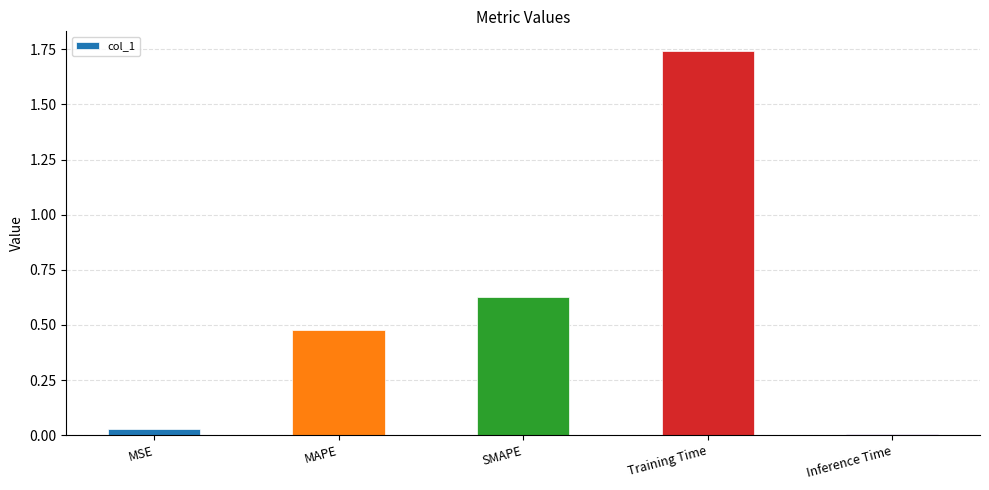

What is the sum of the values at Training Time and MAPE?

2.2